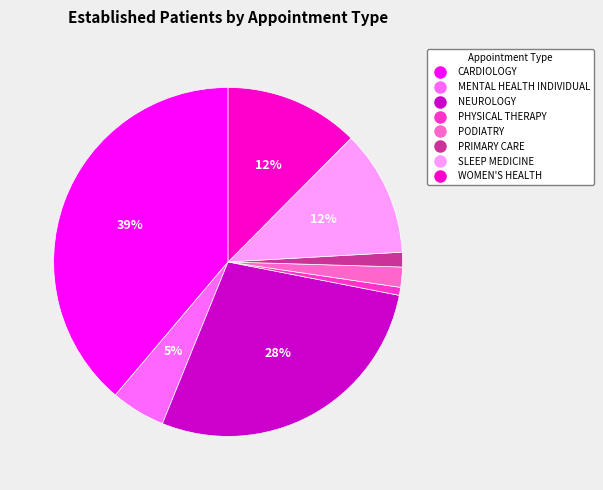

Is there a majority slice in this chart?

No